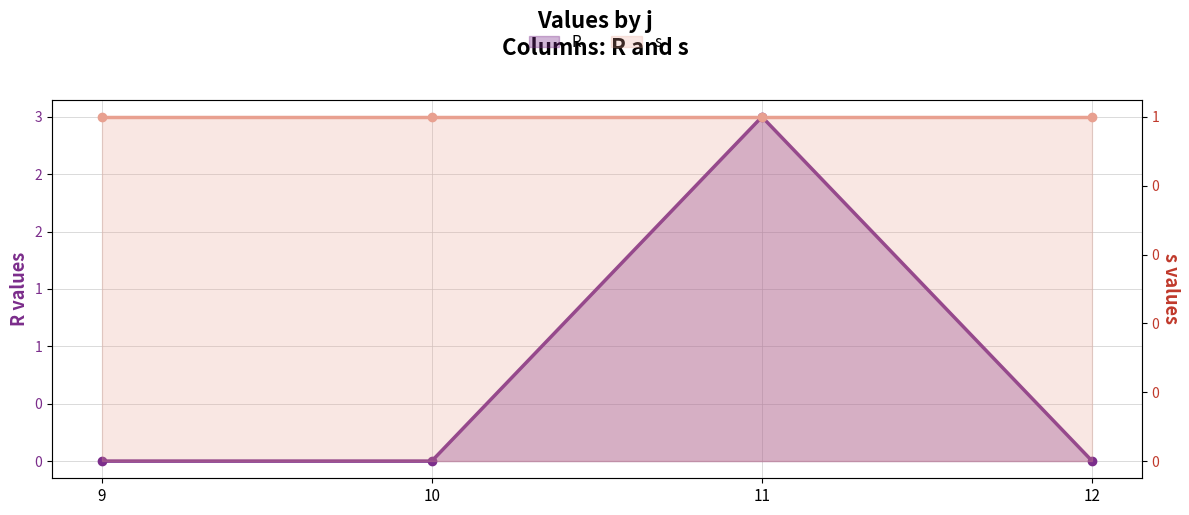

Reading left to right, what are all the values shown in this chart?

R: 0	0	3	0
s: 1	1	1	1